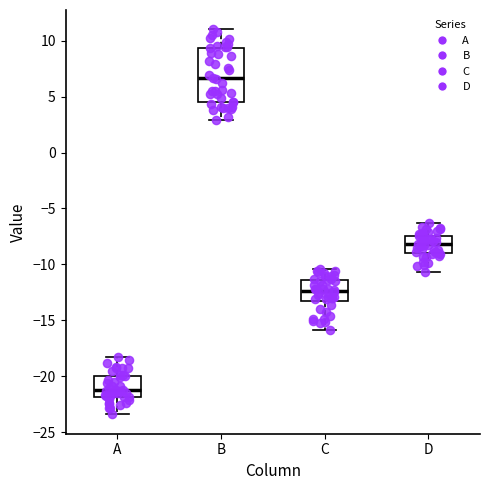

Where does the upper whisker of the box for C end on the y-axis? The values are not printed on the chart, so give them approximately, as read against the axis.

-10.5